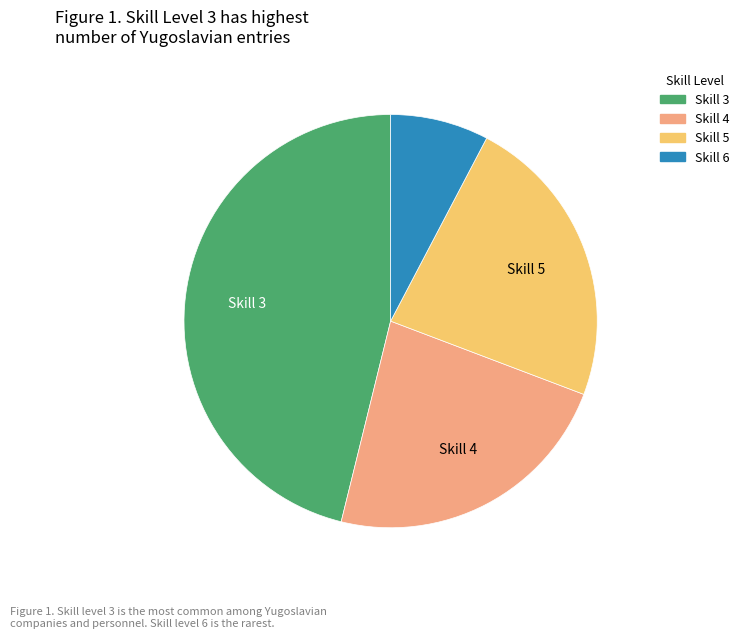

Combined, do Skill 3 and Skill 4 account for over 50%?

Yes